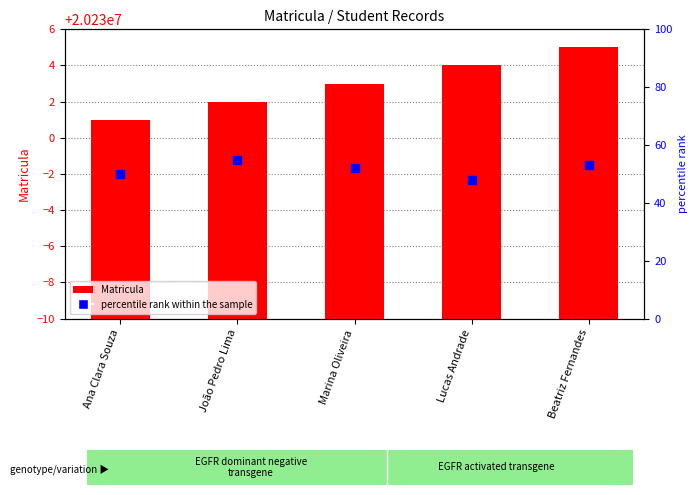

Which series has the largest total across all categories?

Matricula